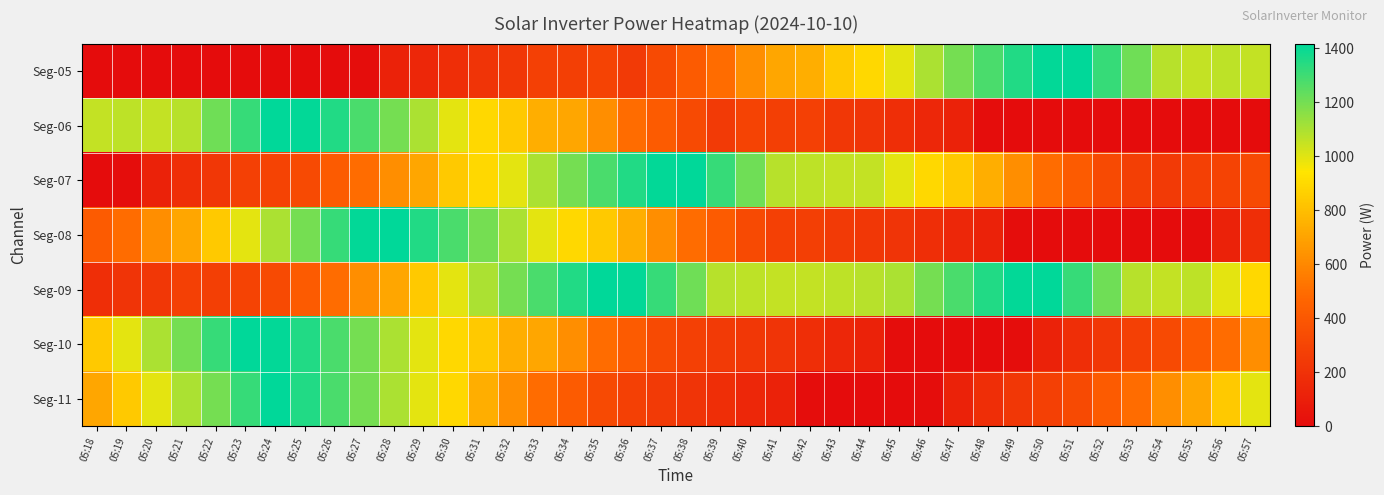

Which category has the lowest value across all series?

05:18